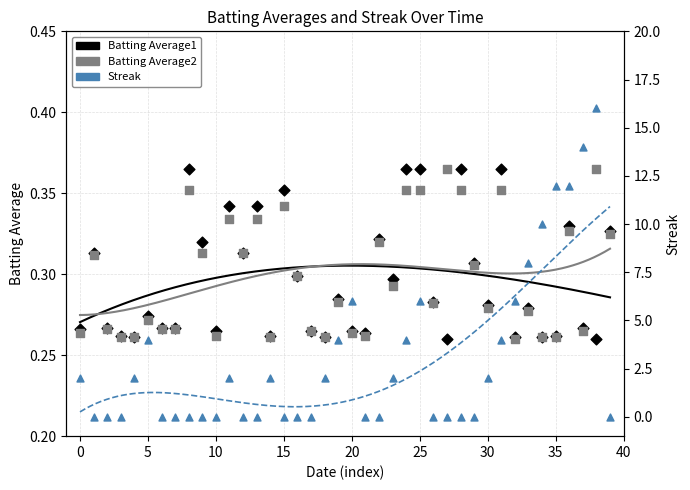

Which series reaches the maximum Y coordinate?

Streak